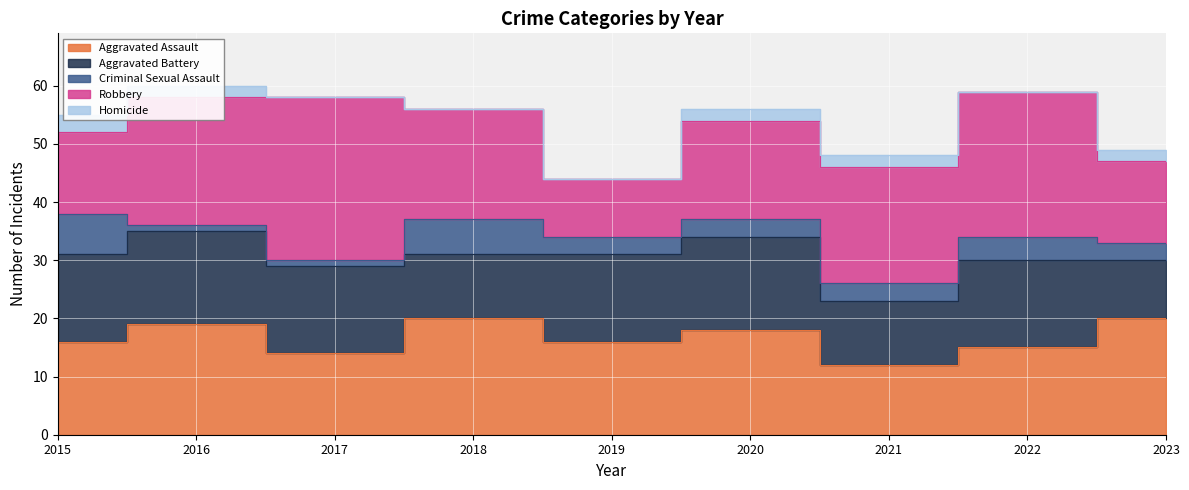

Which series has the widest spread of values?

Robbery